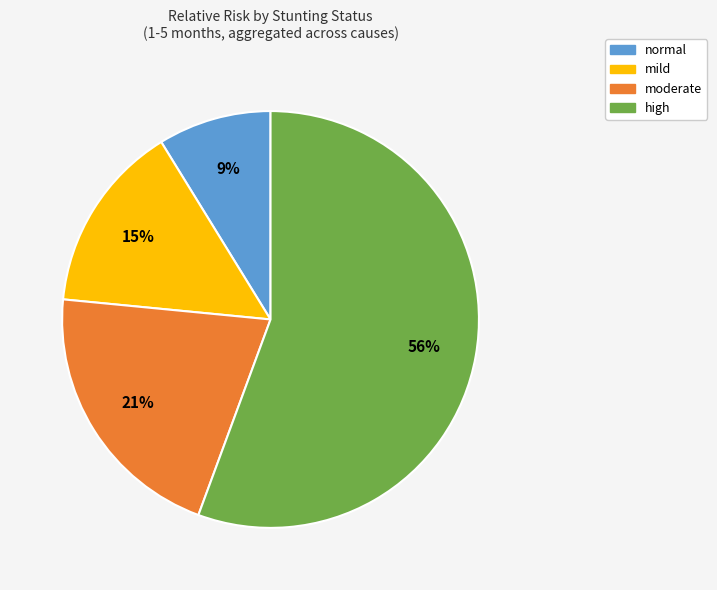

Do moderate and mild together represent more than half of the pie?

No